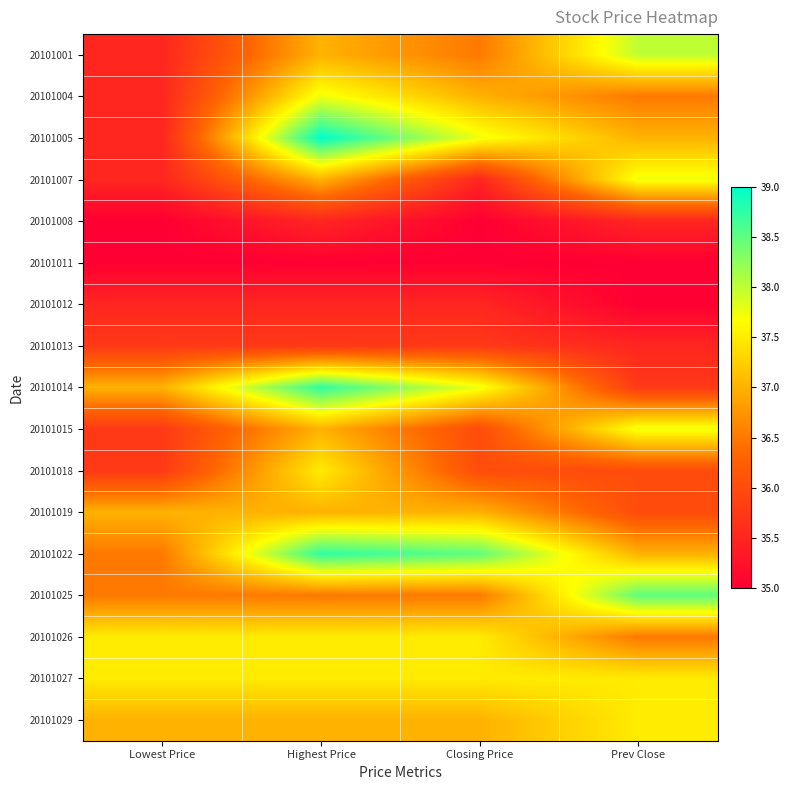

Reading right to left, list all the values displayed in this chart.

20101001: Prev Close=38.0	Closing Price=36.5	Highest Price=37.0	Lowest Price=35.5
20101004: Prev Close=36.5	Closing Price=37.0	Highest Price=37.8	Lowest Price=35.5
20101005: Prev Close=37.0	Closing Price=37.8	Highest Price=39.0	Lowest Price=35.5
20101007: Prev Close=37.8	Closing Price=35.5	Highest Price=37.0	Lowest Price=35.5
20101008: Prev Close=35.5	Closing Price=35.0	Highest Price=35.5	Lowest Price=35.0
20101011: Prev Close=35.0	Closing Price=35.0	Highest Price=35.0	Lowest Price=35.0
20101012: Prev Close=35.0	Closing Price=35.5	Highest Price=35.5	Lowest Price=35.5
20101013: Prev Close=35.5	Closing Price=35.8	Highest Price=35.8	Lowest Price=35.8
20101014: Prev Close=35.8	Closing Price=37.8	Highest Price=38.8	Lowest Price=37.0
20101015: Prev Close=37.8	Closing Price=36.0	Highest Price=37.0	Lowest Price=35.8
20101018: Prev Close=36.0	Closing Price=36.0	Highest Price=37.5	Lowest Price=35.8
20101019: Prev Close=36.0	Closing Price=37.0	Highest Price=37.0	Lowest Price=37.0
20101022: Prev Close=37.0	Closing Price=38.5	Highest Price=38.8	Lowest Price=36.5
20101025: Prev Close=38.5	Closing Price=36.5	Highest Price=36.5	Lowest Price=36.5
20101026: Prev Close=36.5	Closing Price=37.5	Highest Price=37.5	Lowest Price=37.5
20101027: Prev Close=37.5	Closing Price=37.5	Highest Price=37.5	Lowest Price=37.5
20101029: Prev Close=37.5	Closing Price=37.0	Highest Price=37.0	Lowest Price=37.0